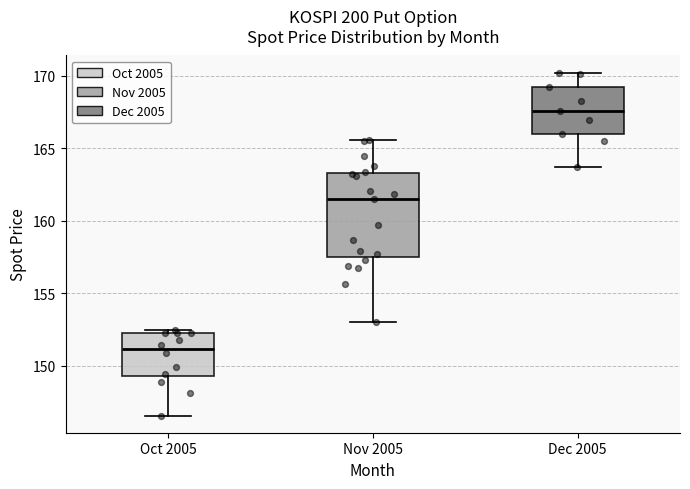

Comparing the boxes themselves (not the whiskers), which one is the tallest?

Nov 2005